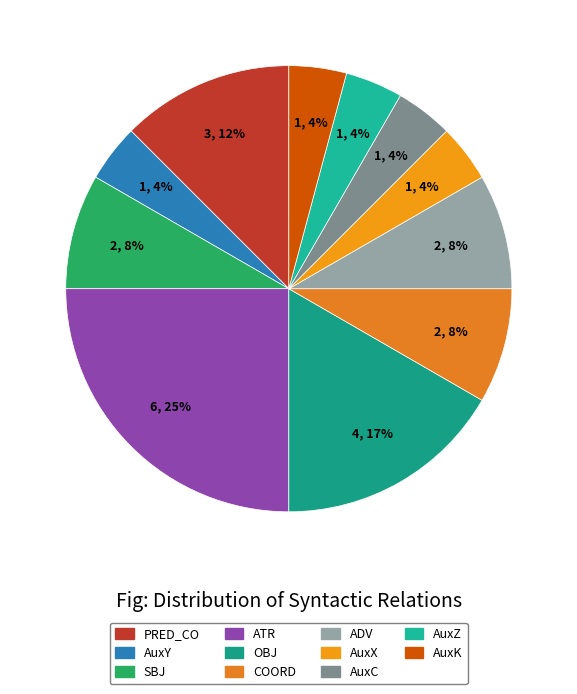

Which slice is the largest?

ATR